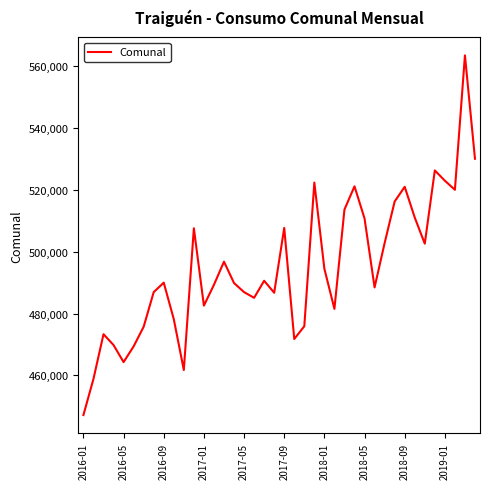

What is the smallest value displayed?

447146